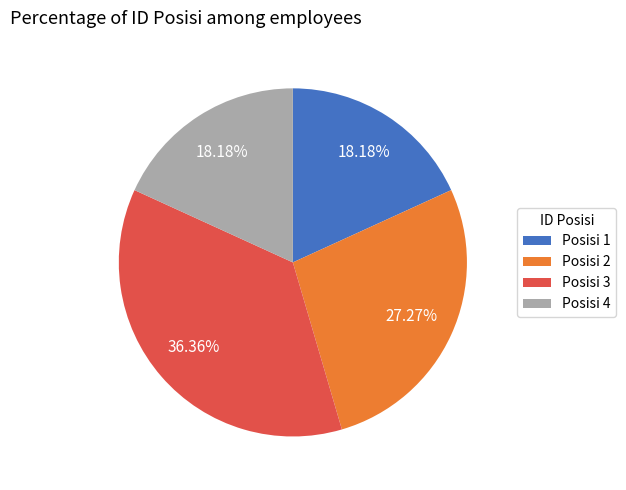

Count the number of slices in the pie.

4